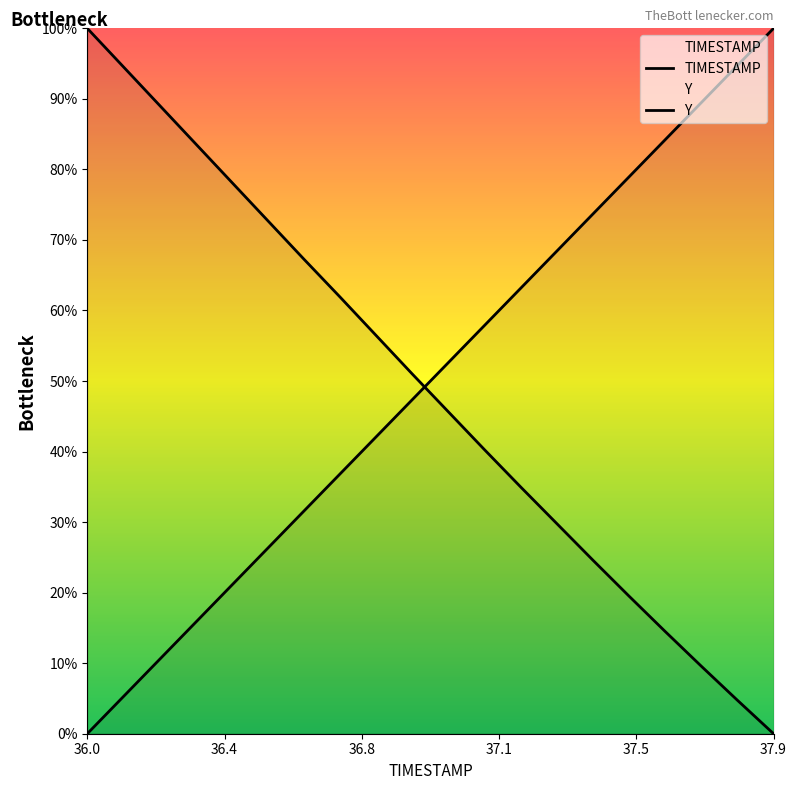

Rank the series by their maximum value, from lowest to highest.

TIMESTAMP, Y